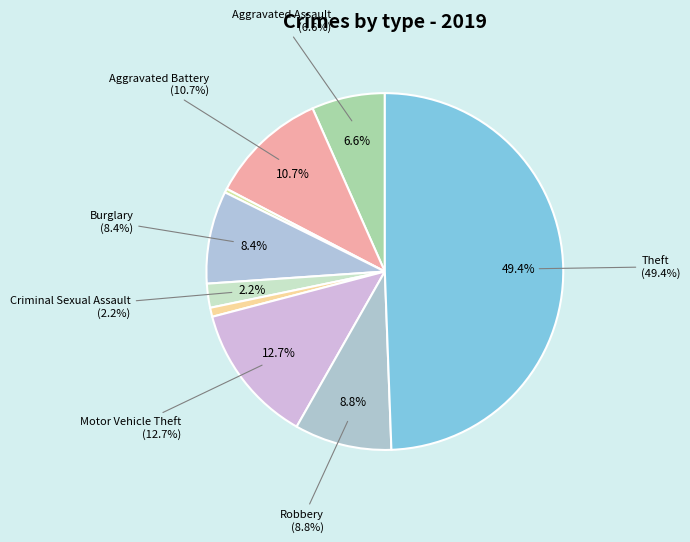

True or false: Aggravated Battery accounts for 11% of the total.

True